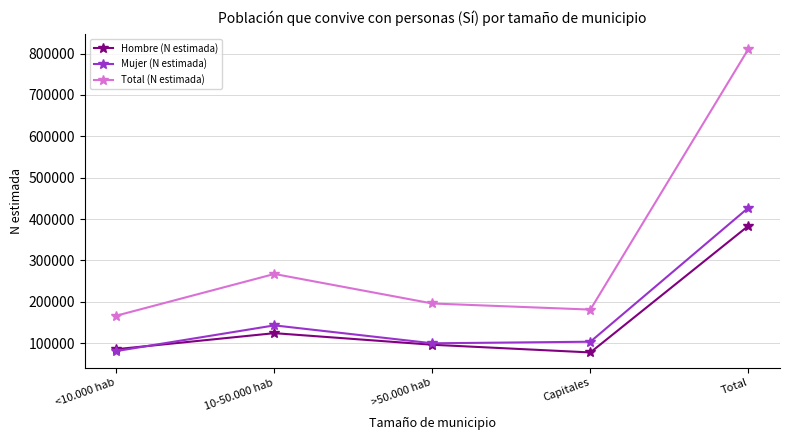

What is the sum of all Total (N estimada) values?

1622181